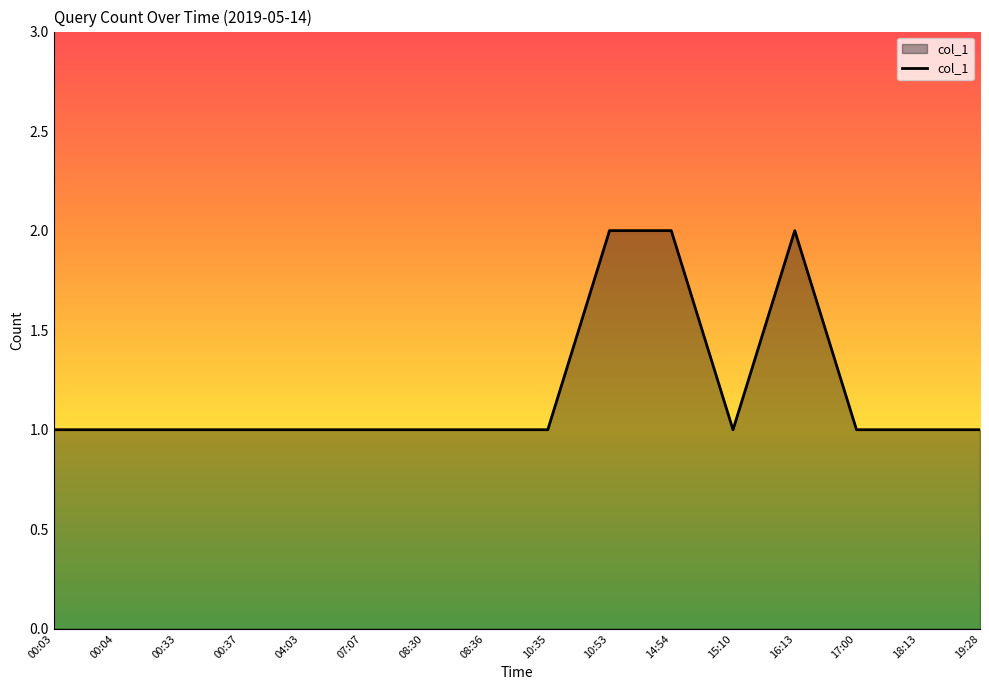

True or false: the data shows 3 at 16:13.

False